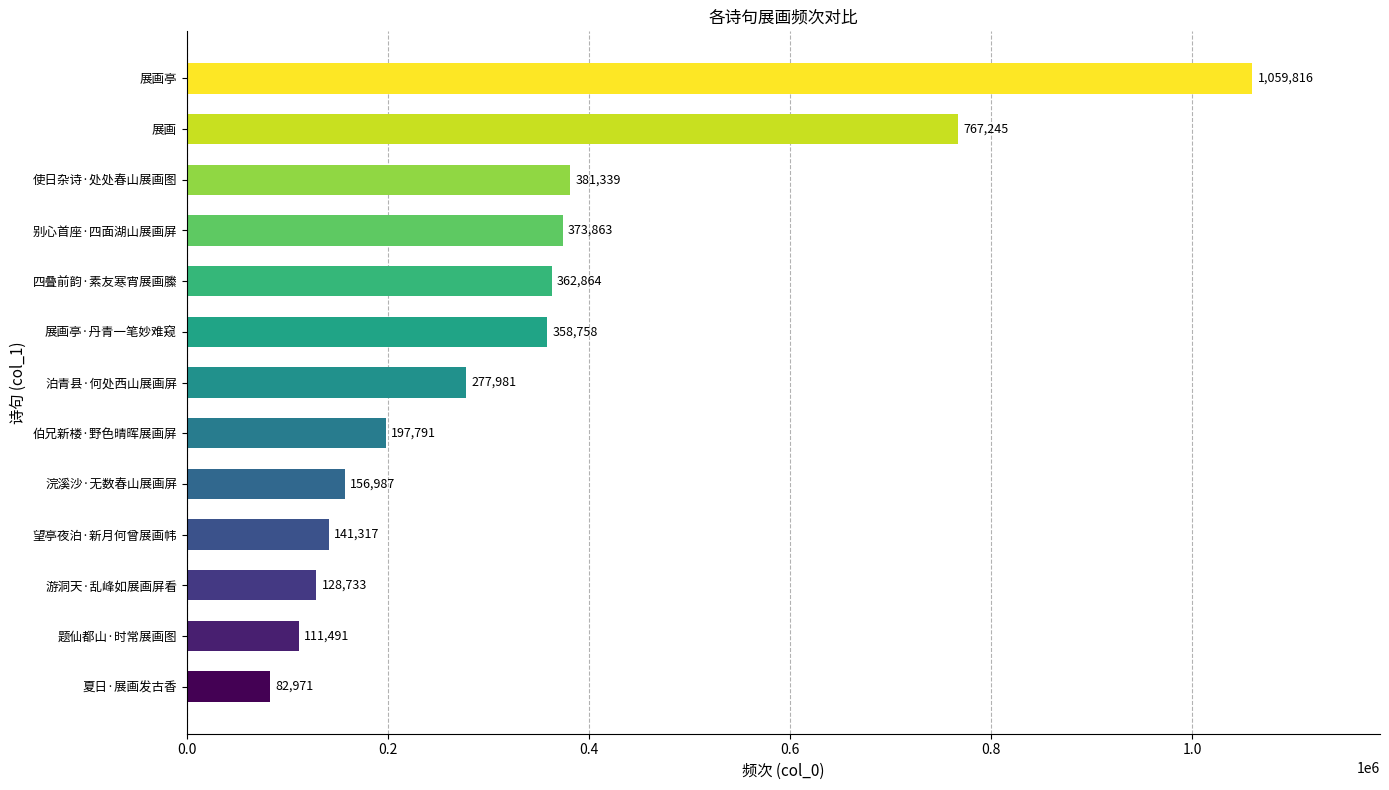

List the labels in order of value, smallest first.

夏日·展画发古香, 题仙都山·时常展画图, 游洞天·乱峰如展画屏看, 望亭夜泊·新月何曾展画帏, 浣溪沙·无数春山展画屏, 伯兄新楼·野色晴晖展画屏, 泊青县·何处西山展画屏, 展画亭·丹青一笔妙难窥, 四叠前韵·素友寒宵展画縢, 别心首座·四面湖山展画屏, 使日杂诗·处处春山展画图, 展画, 展画亭